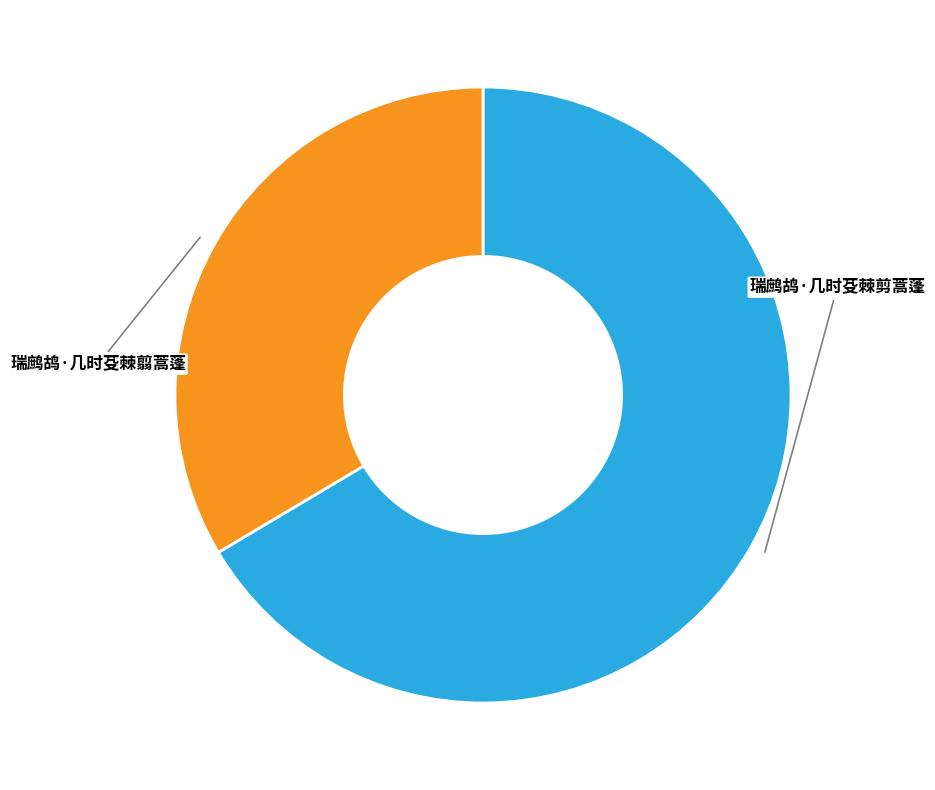

Which slice is the largest?

瑞鹧鸪·几时芟棘剪蒿蓬